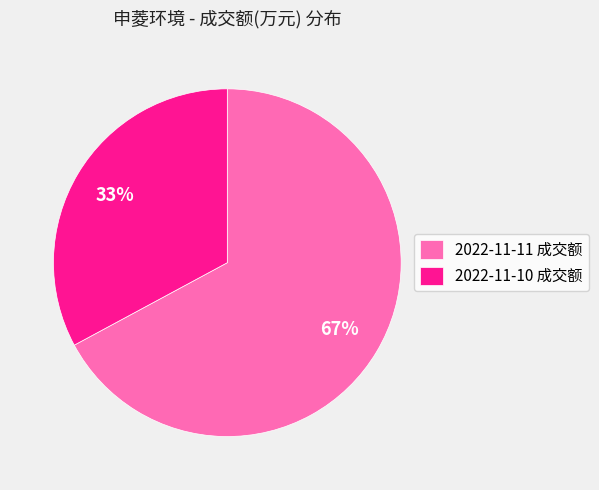

True or false: 2022-11-10 成交额 accounts for 33% of the total.

True